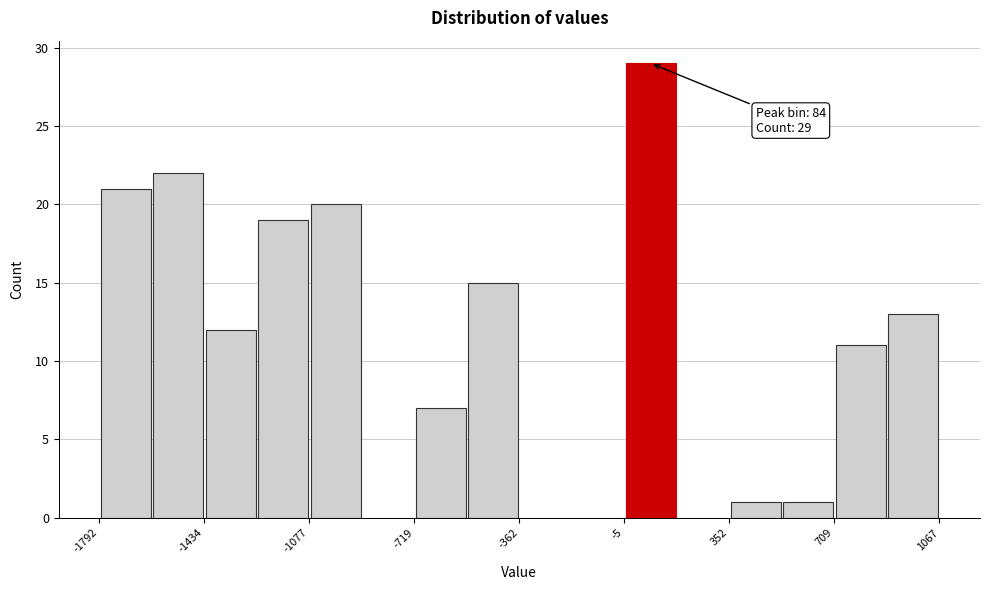

Around what value on the x-axis is the tallest bar? Give the approximate position of its centre, as read against the axis.

100